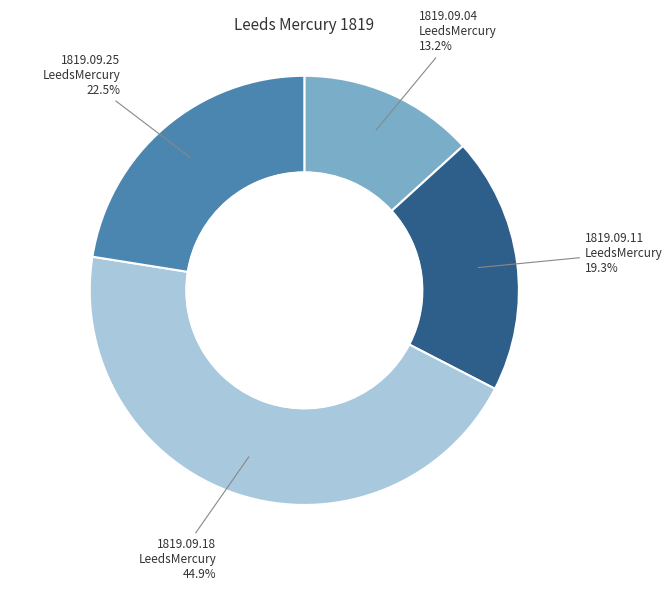

Is there any slice that represents more than half of the pie?

No